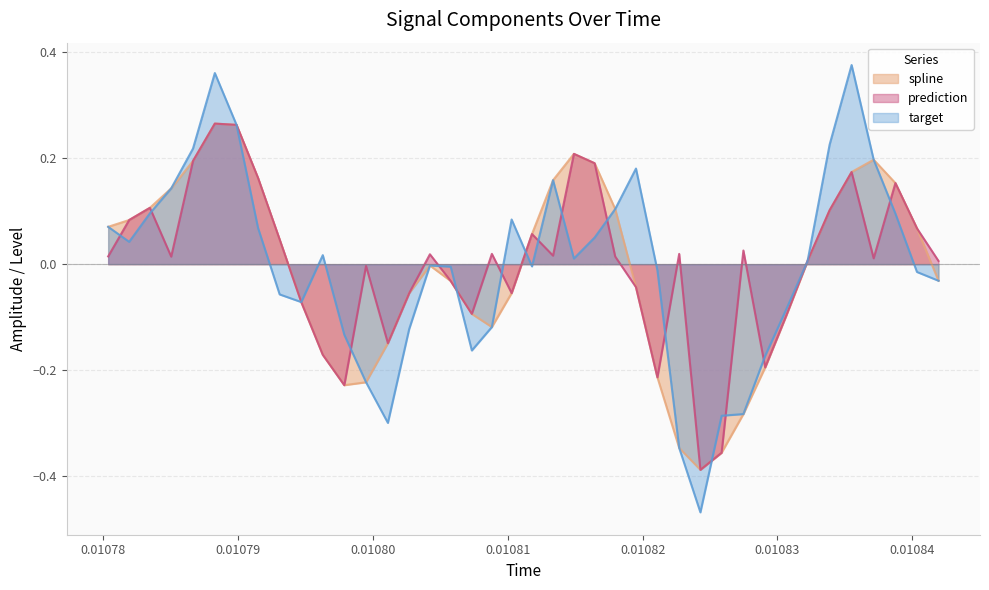

Which series has the largest total across all categories?

prediction